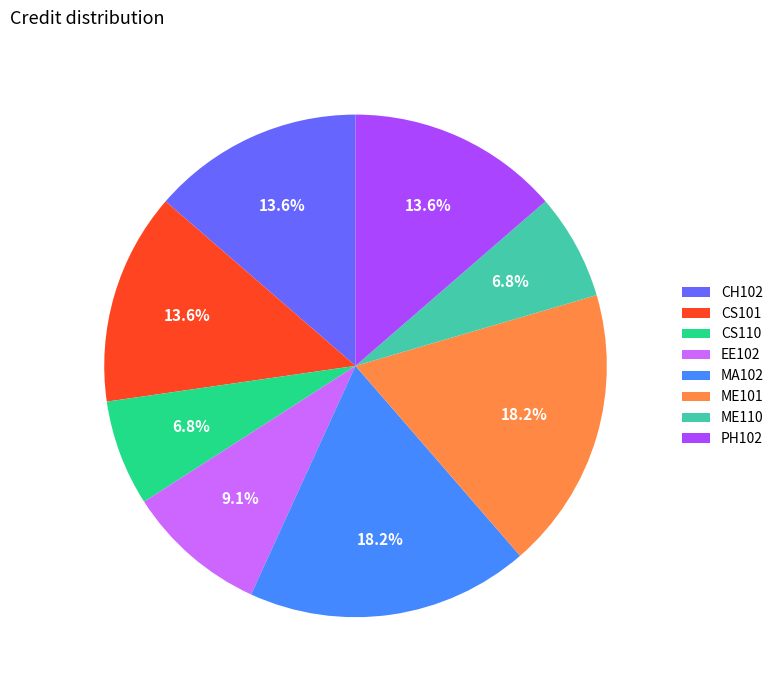

Is there any slice that represents more than half of the pie?

No